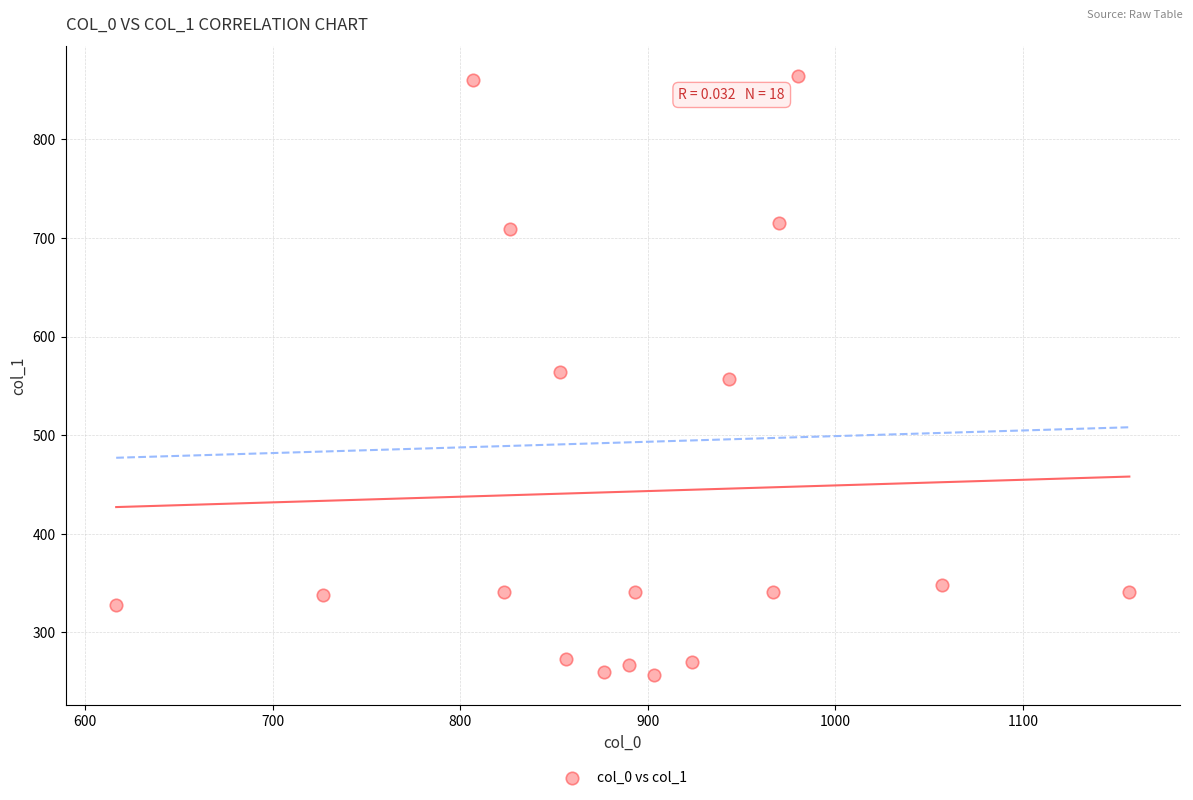

What is the range of Y values (max minus min)?

607.5